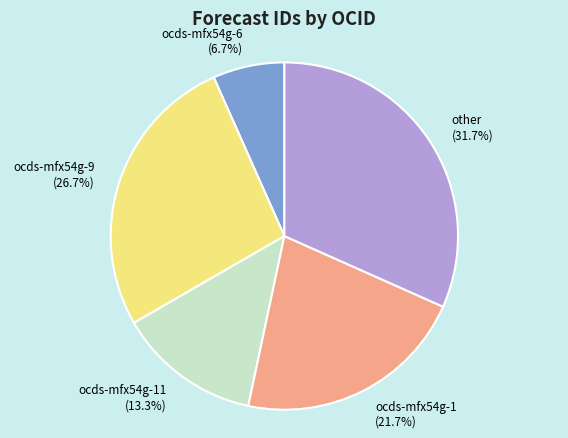

What percentage is NOT represented by ocds-mfx54g-1 (21.7%)?

78.3%